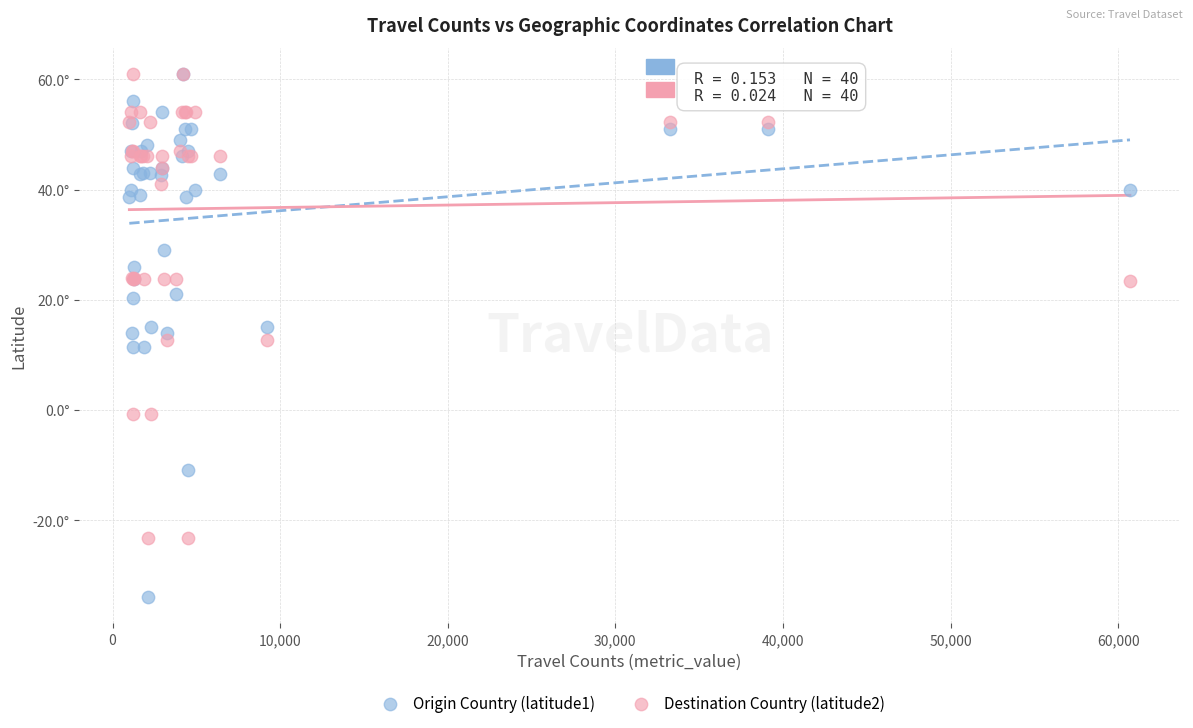

What are all the series names shown in the legend?

Origin Country (latitude1), Destination Country (latitude2)